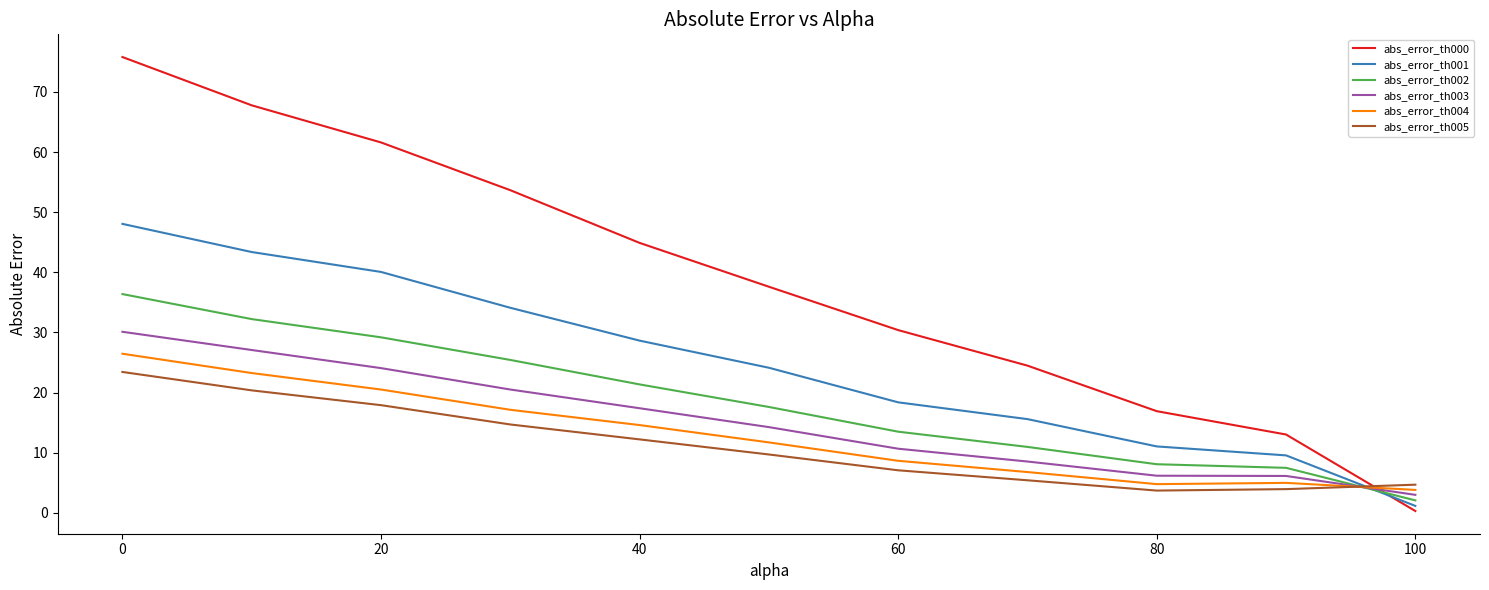

What is the maximum value shown in the chart?

75.8